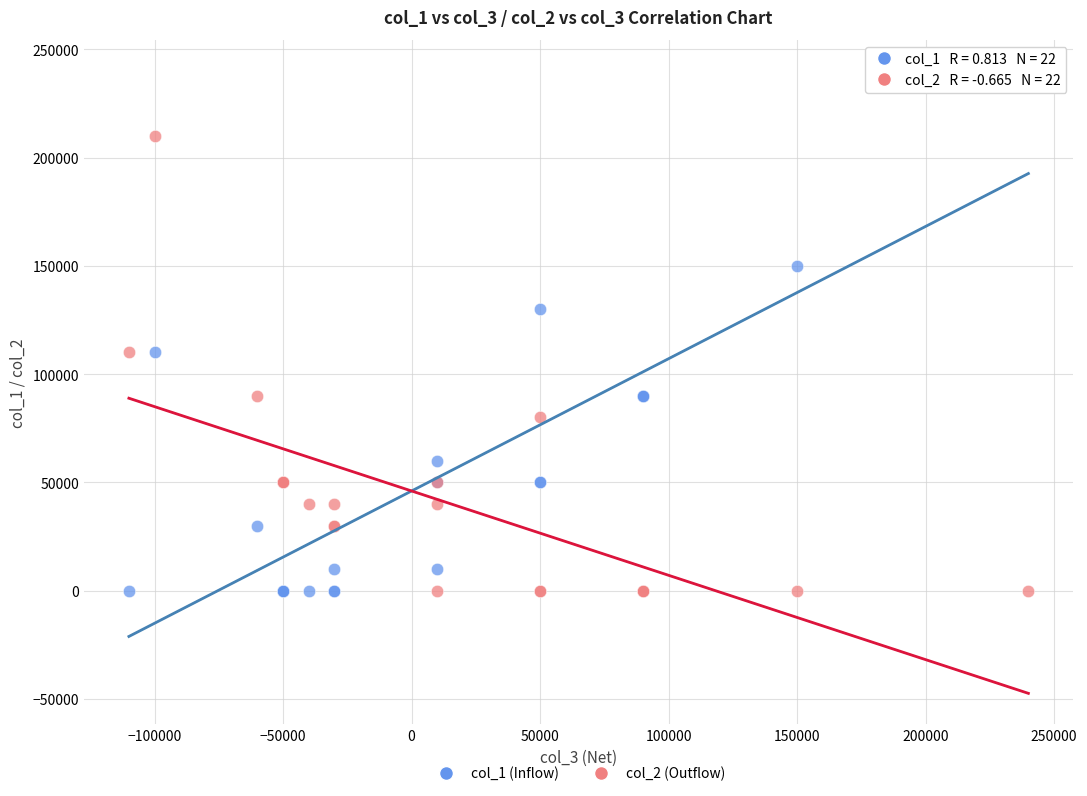

What are all the series names shown in the legend?

col_1 (Inflow), col_2 (Outflow)